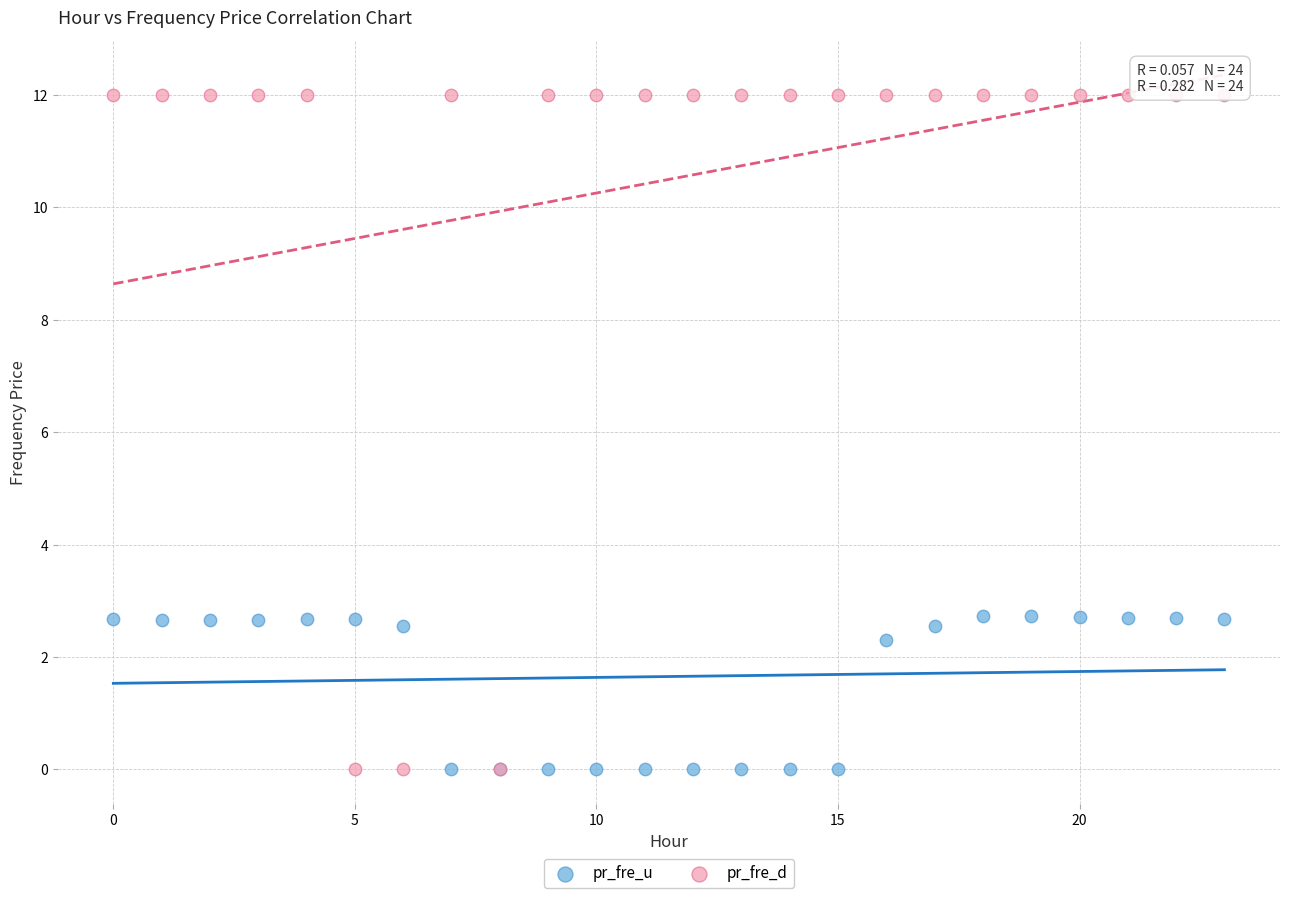

Which series has the widest spread of Y values?

pr_fre_d